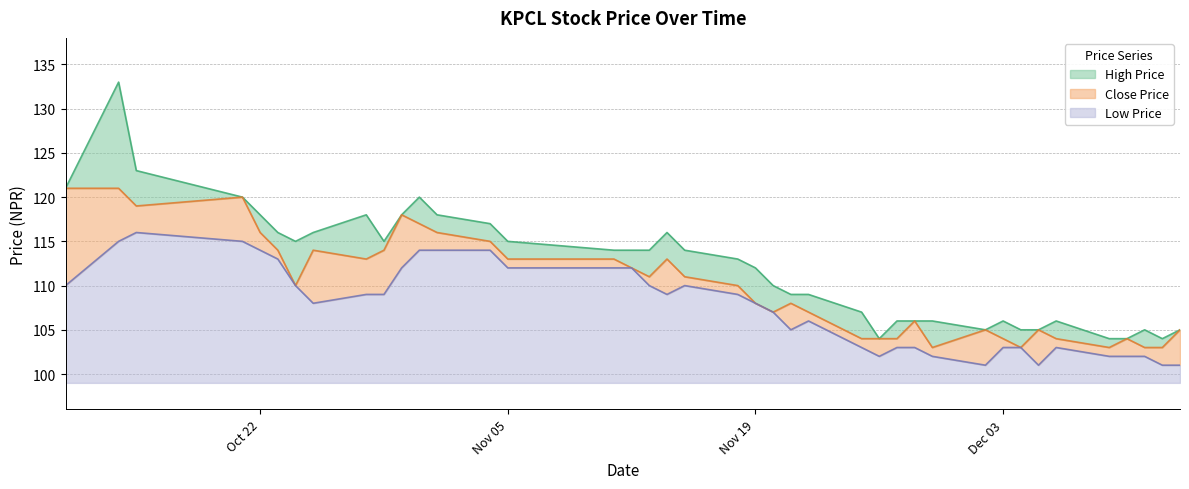

Reading left to right, list all the values displayed in this chart.

High Price: 121	133	123	120	118	116	115	116	118	115	118	120	118	117	115	114	114	114	116	114	113	112	110	109	109	107	104	106	106	106	105	106	105	105	106	104	104	105	104	105
Close Price: 121	121	119	120	116	114	110	114	113	114	118	117	116	115	113	113	112	111	113	111	110	108	107	108	107	104	104	104	106	103	105	104	103	105	104	103	104	103	103	105
Low Price: 110	115	116	115	114	113	110	108	109	109	112	114	114	114	112	112	112	110	109	110	109	108	107	105	106	103	102	103	103	102	101	103	103	101	103	102	102	102	101	101